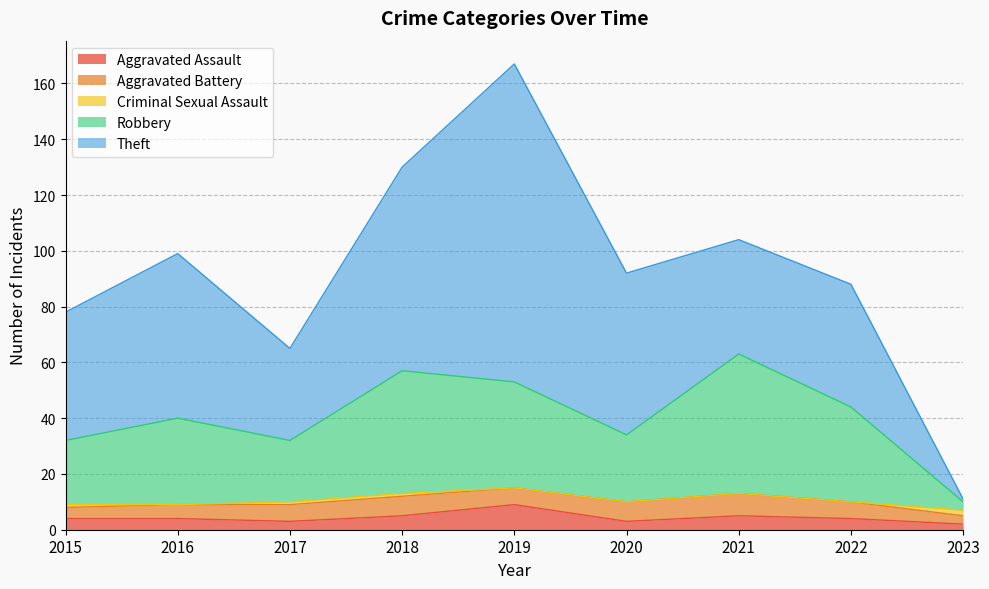

At which label is Aggravated Battery closest to 5?

2016